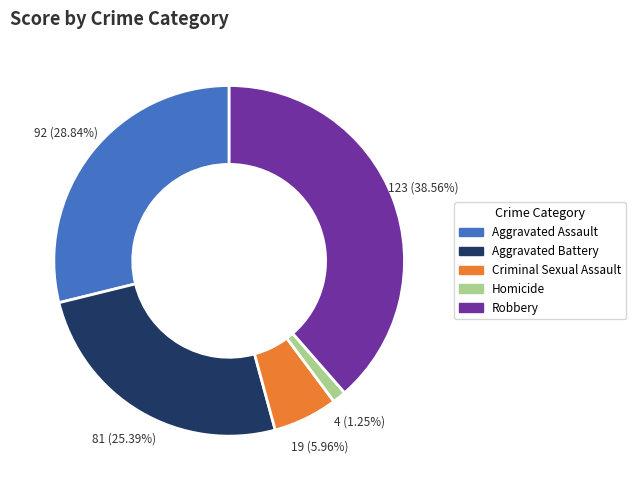

Between Homicide and Robbery, which is larger?

Robbery